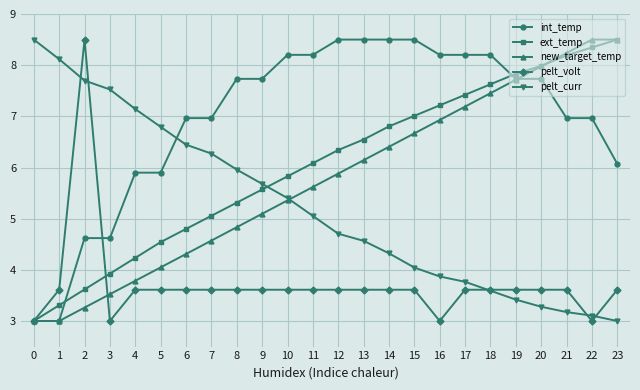

What is the total value across all series at 8?

27.4